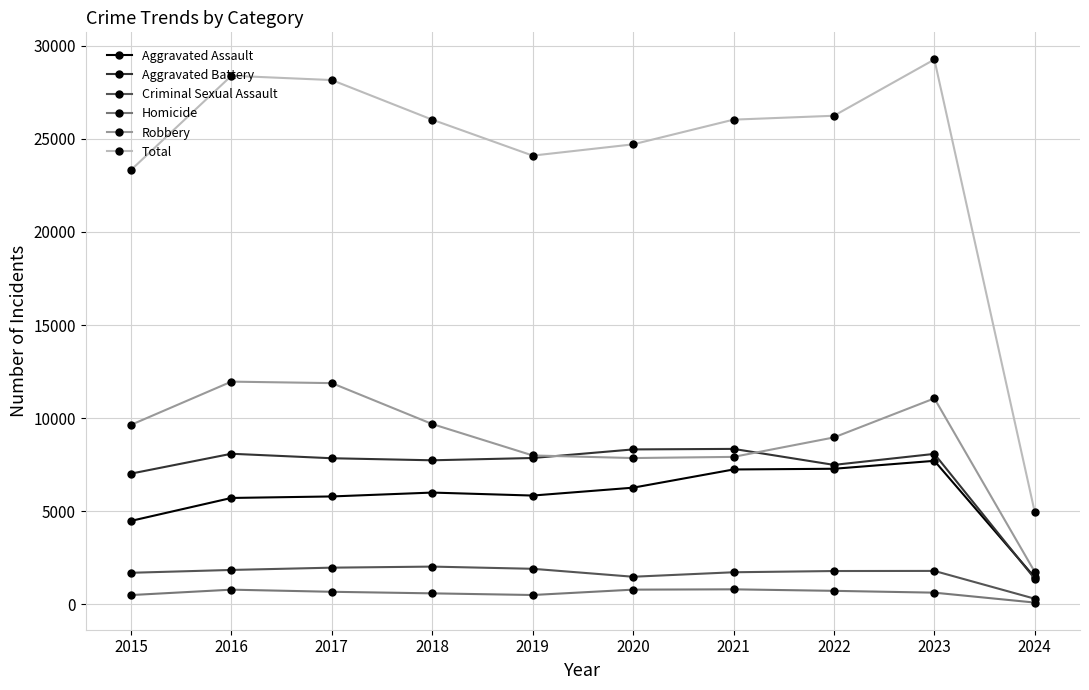

Which series changed the most between 2018 and 2024?

Total